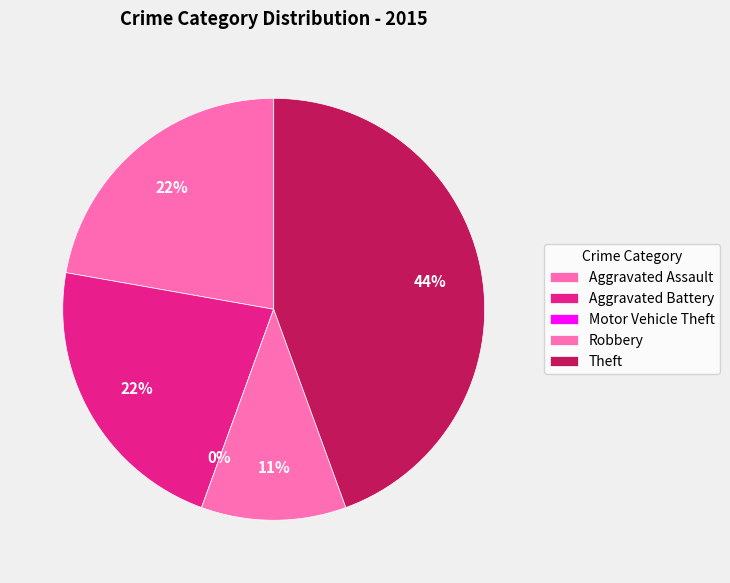

How much of the chart is everything except Theft?

55.6%